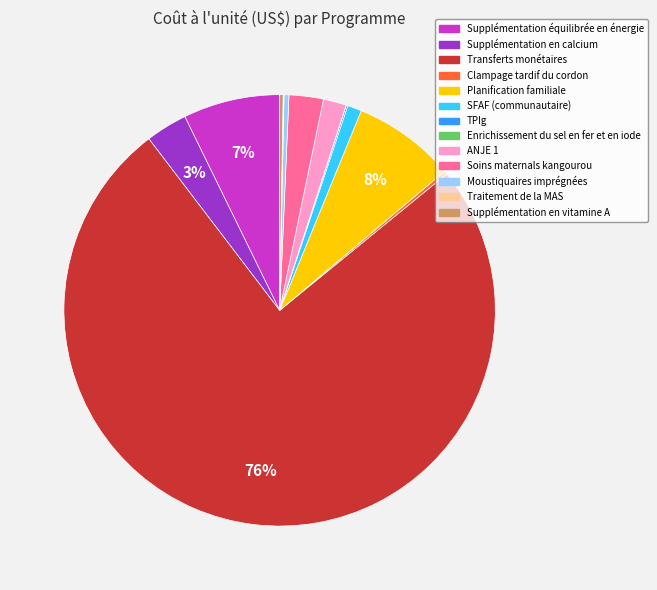

Which category accounts for the majority?

Transferts monétaires